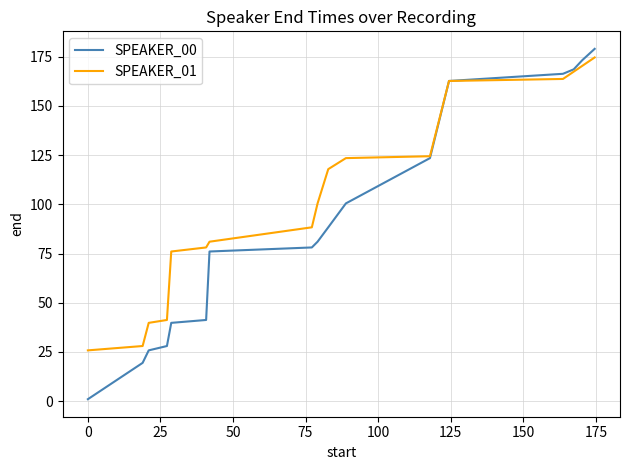

Rank the series by their average value, from highest to lowest.

SPEAKER_01, SPEAKER_00